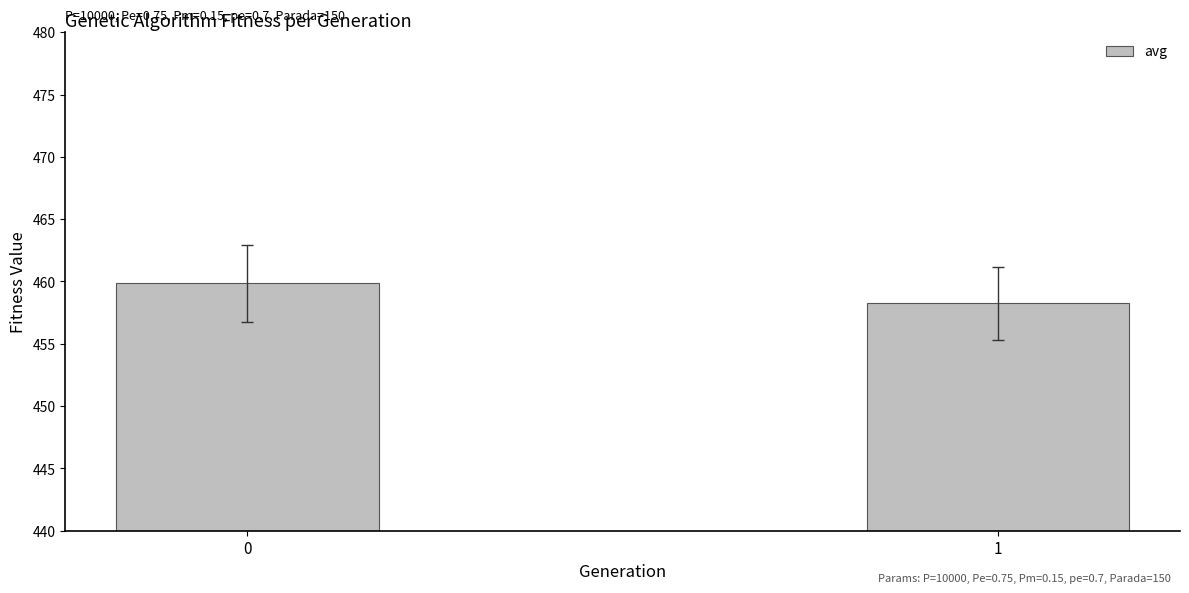

Is it true that the value at 0 is 266.2?

False